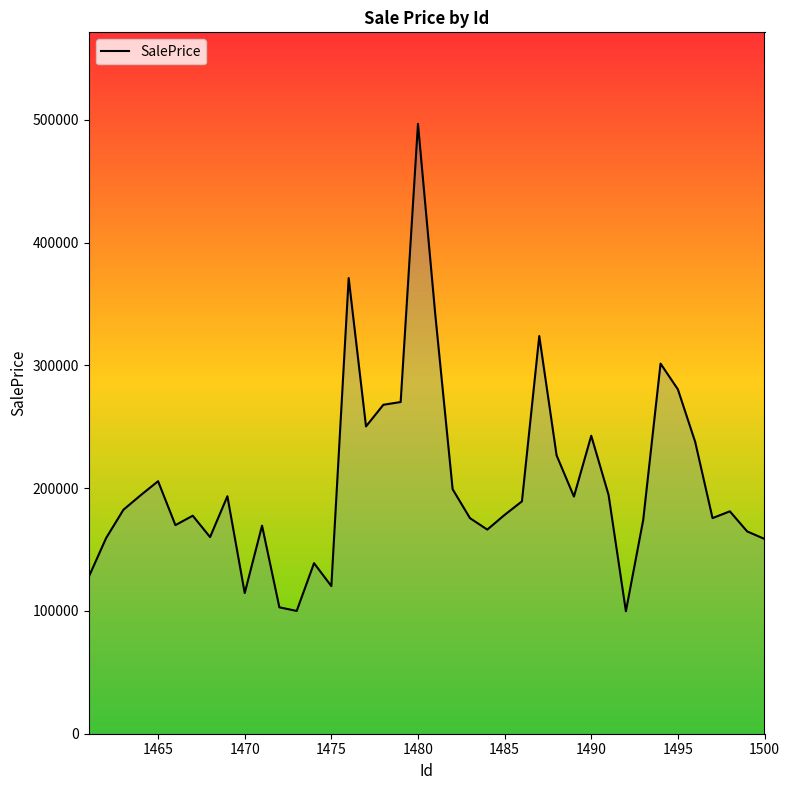

At which label does the data first exceed 182469?

1463